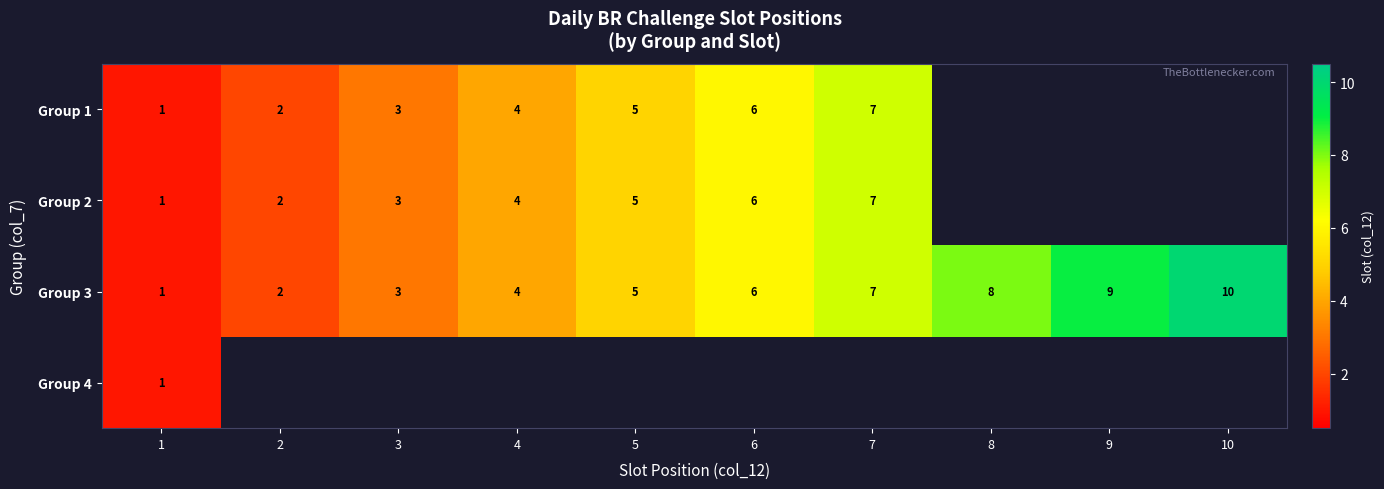

Where is Group 3 nearest to the value 5?

5